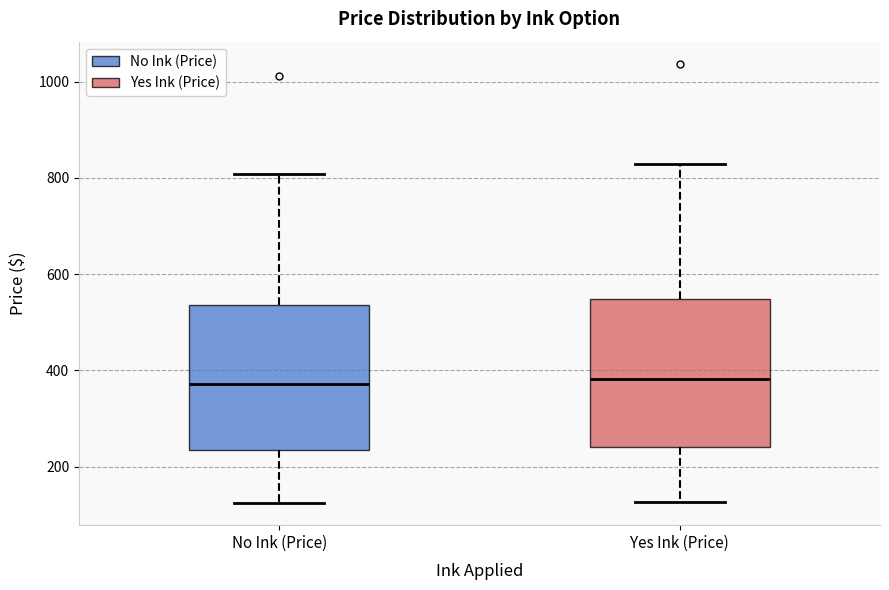

Reading left to right, read every box against the y-axis: the position of its median line, the range the box covers, and the ends of its whiskers. The values are not printed on the chart, so give them approximately, as read against the axis.

No Ink (Price): median 380, box 240 to 540, whiskers 120 to 800
Yes Ink (Price): median 380, box 240 to 540, whiskers 120 to 820